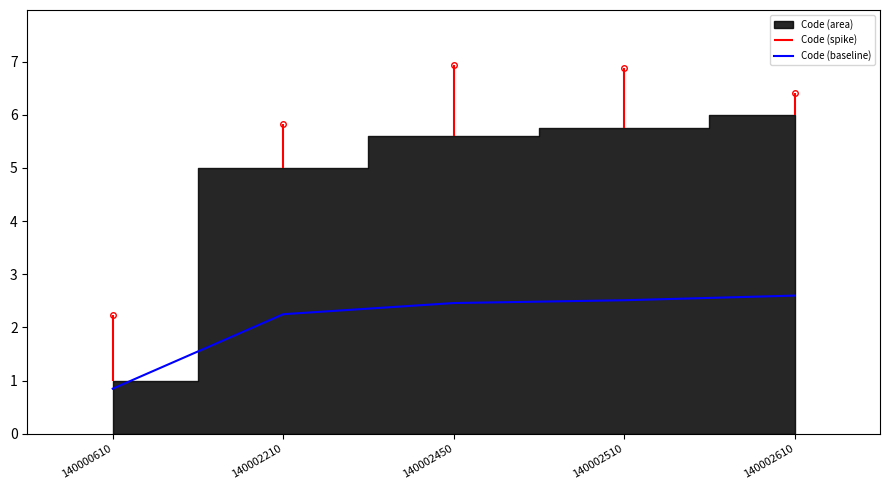

At which label is the value closest to 1?

140000610